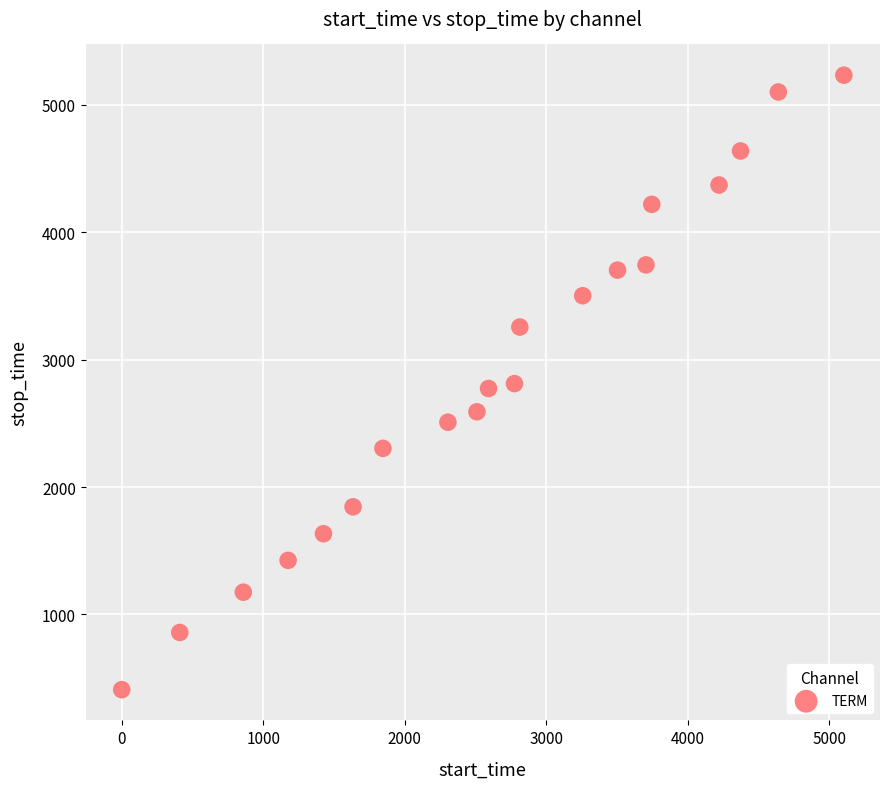

What is the range of Y values (max minus min)?

4823